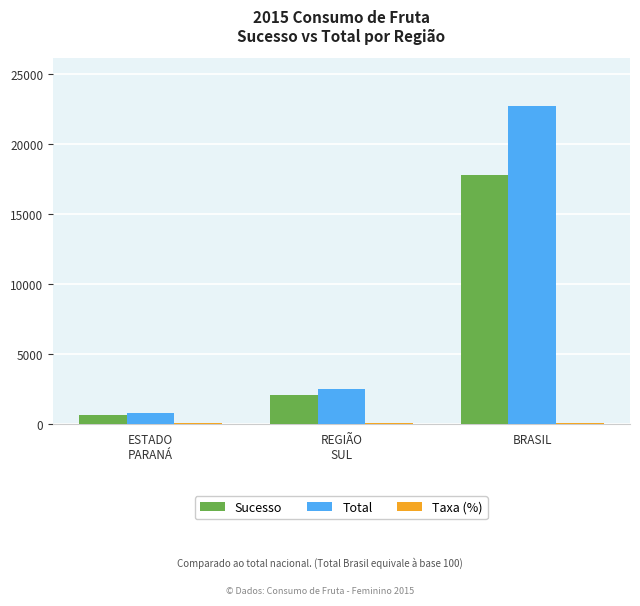

Is it true that Total equals 22771.0 at BRASIL?

True